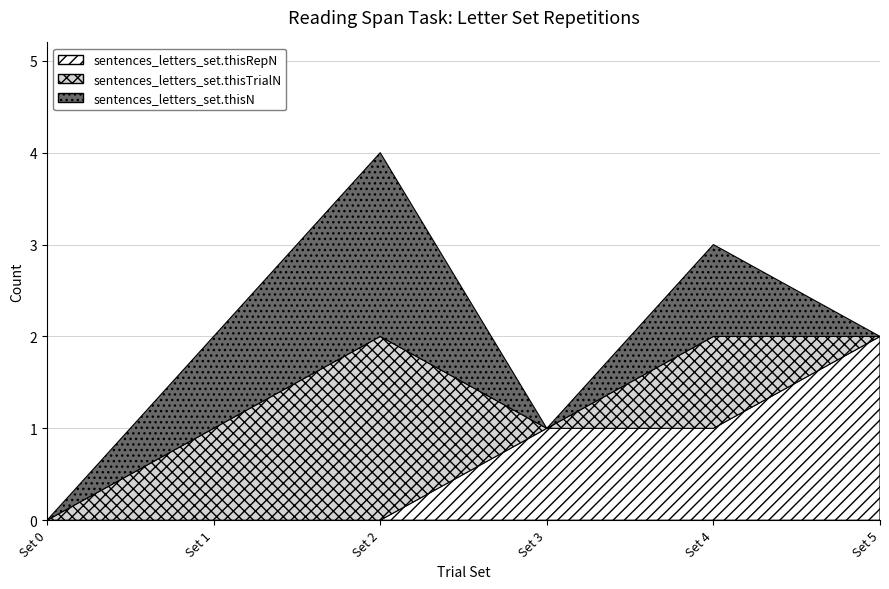

True or false: sentences_letters_set.thisN and sentences_letters_set.thisRepN intersect in this chart.

True